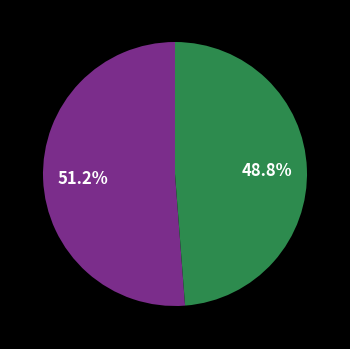

Is there any slice that represents more than half of the pie?

Yes